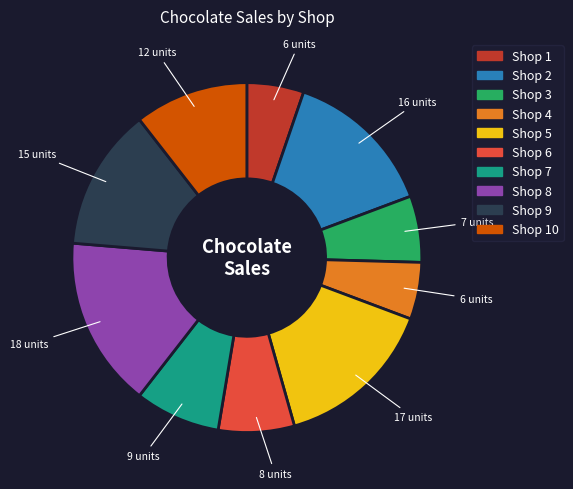

Does any single category account for the majority?

No